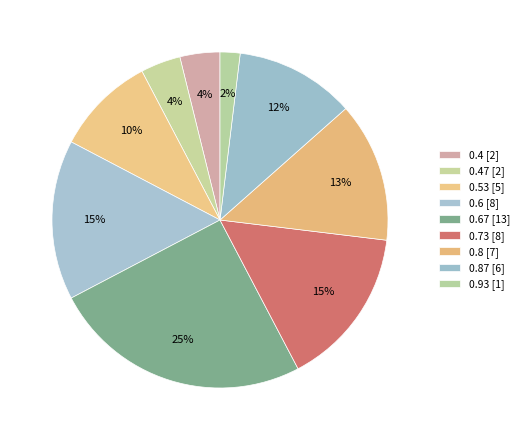

Count the number of slices in the pie.

9